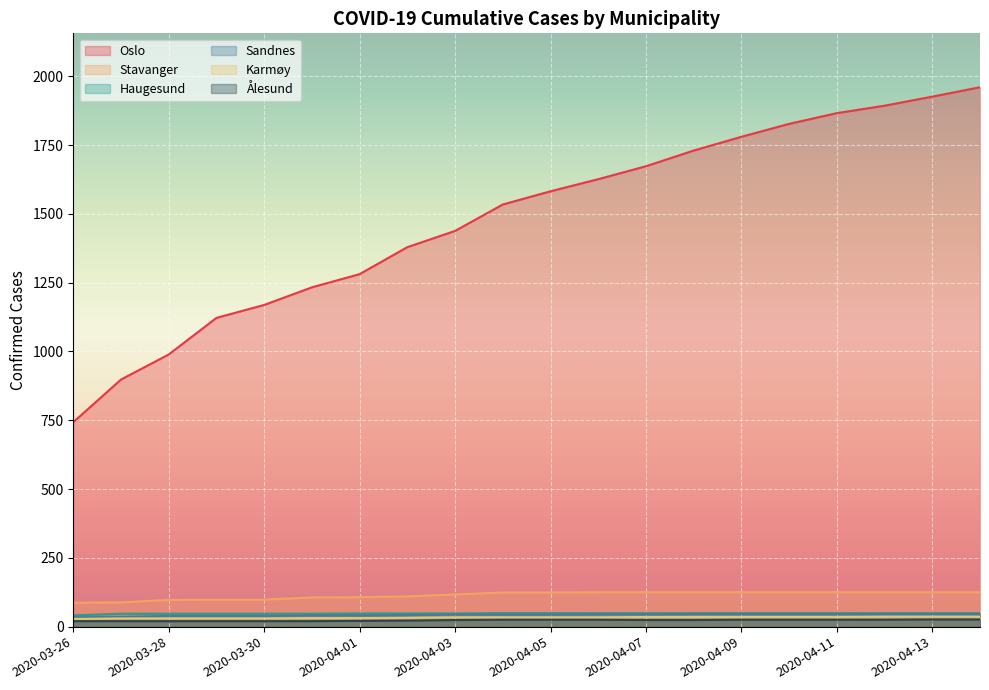

Is it true that Haugesund equals 30 at 2020-04-02?

False